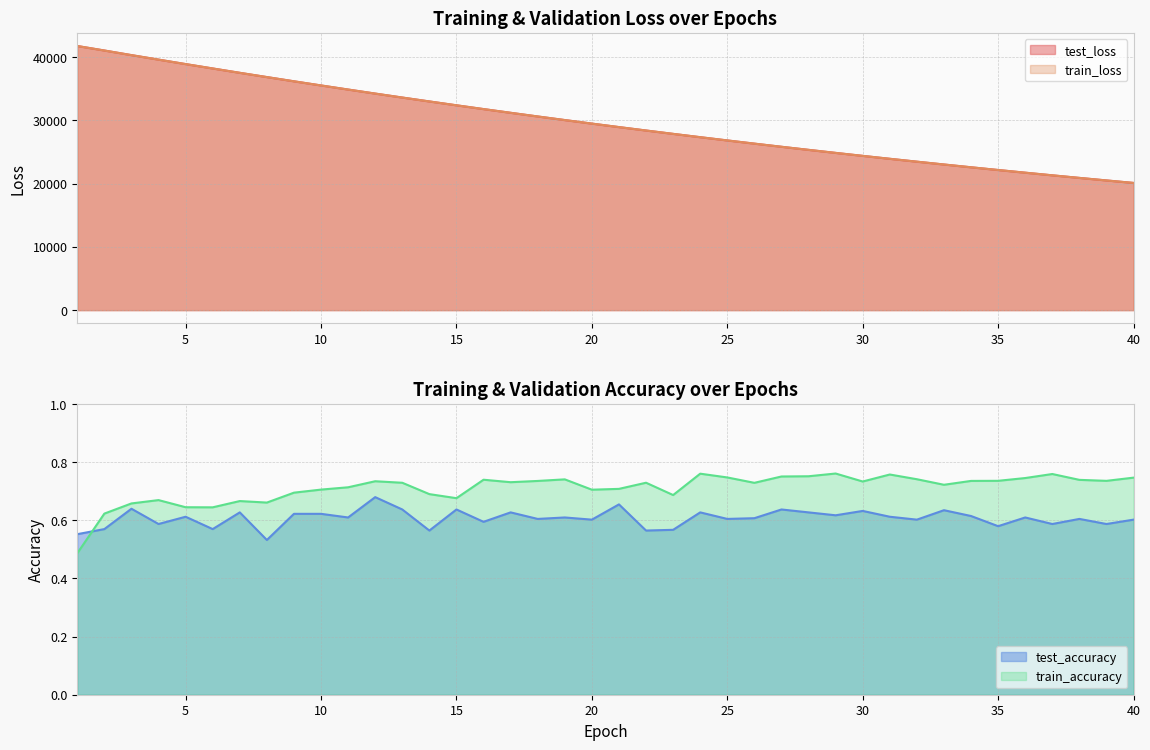

What is the maximum value for train_accuracy?

0.8